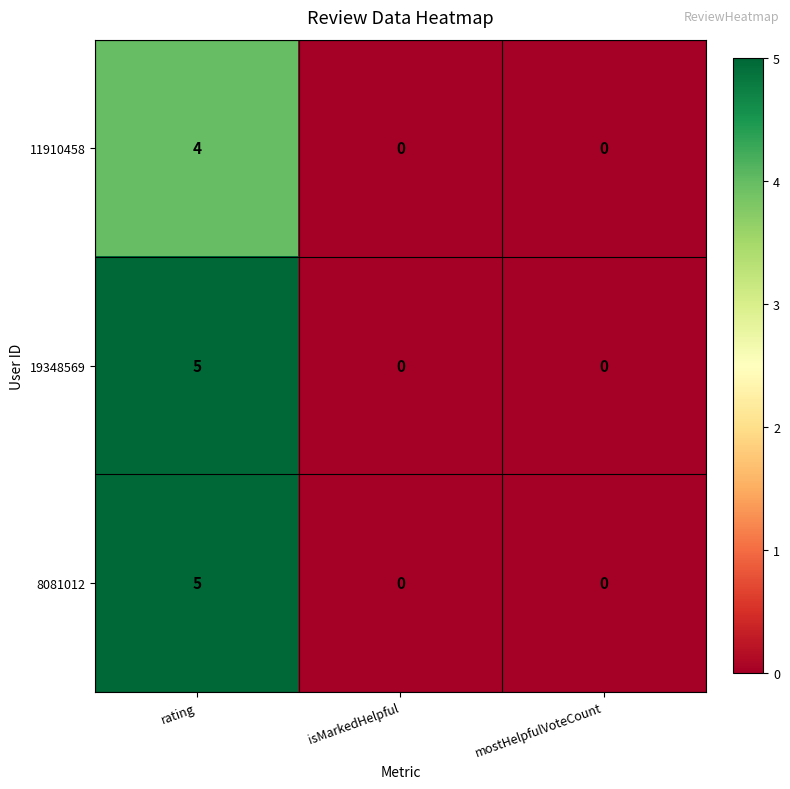

Reading left to right, extract all data points from this chart.

11910458: 4	0	0
19348569: 5	0	0
8081012: 5	0	0